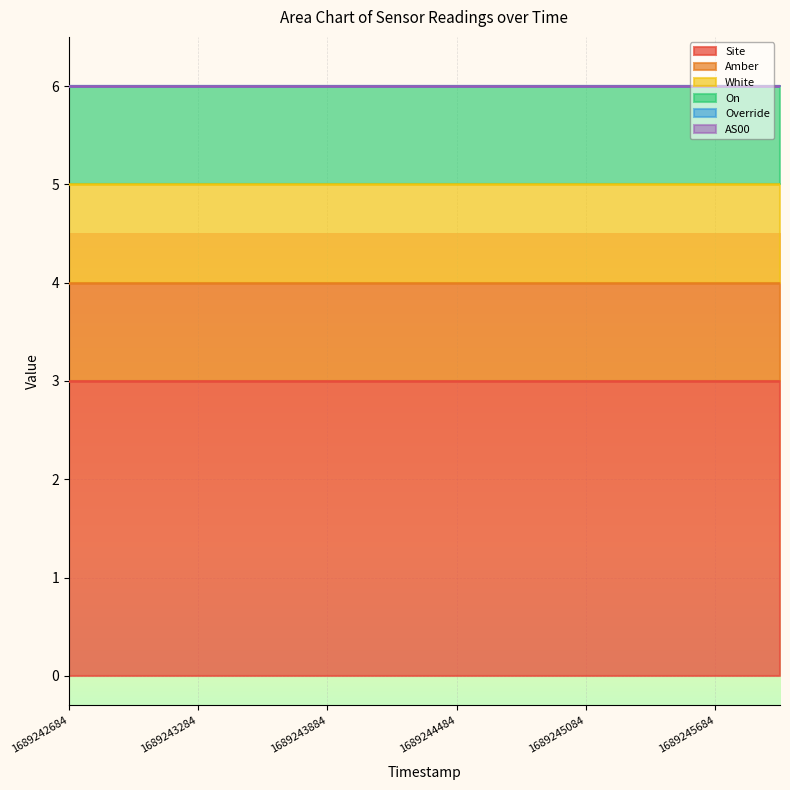

Rank the categories by Override value from highest to lowest.

1689242684, 1689242984, 1689243284, 1689243584, 1689243884, 1689244184, 1689244484, 1689244784, 1689245084, 1689245384, 1689245684, 1689245984